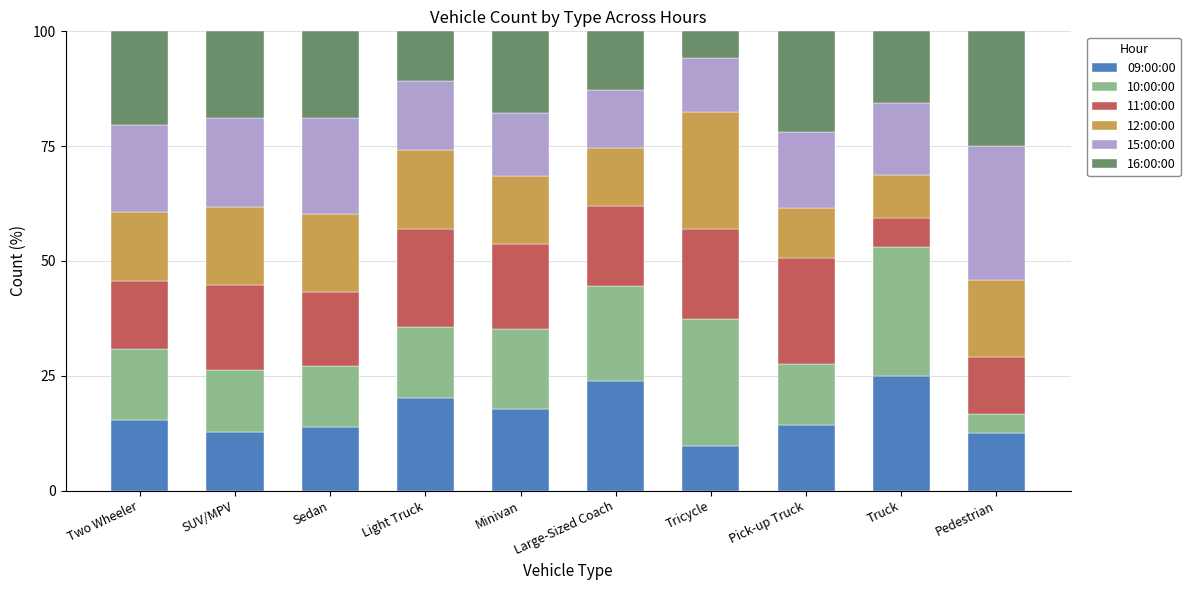

What is the sum of the 09:00:00 values at Pick-up Truck and SUV/MPV?

27.0